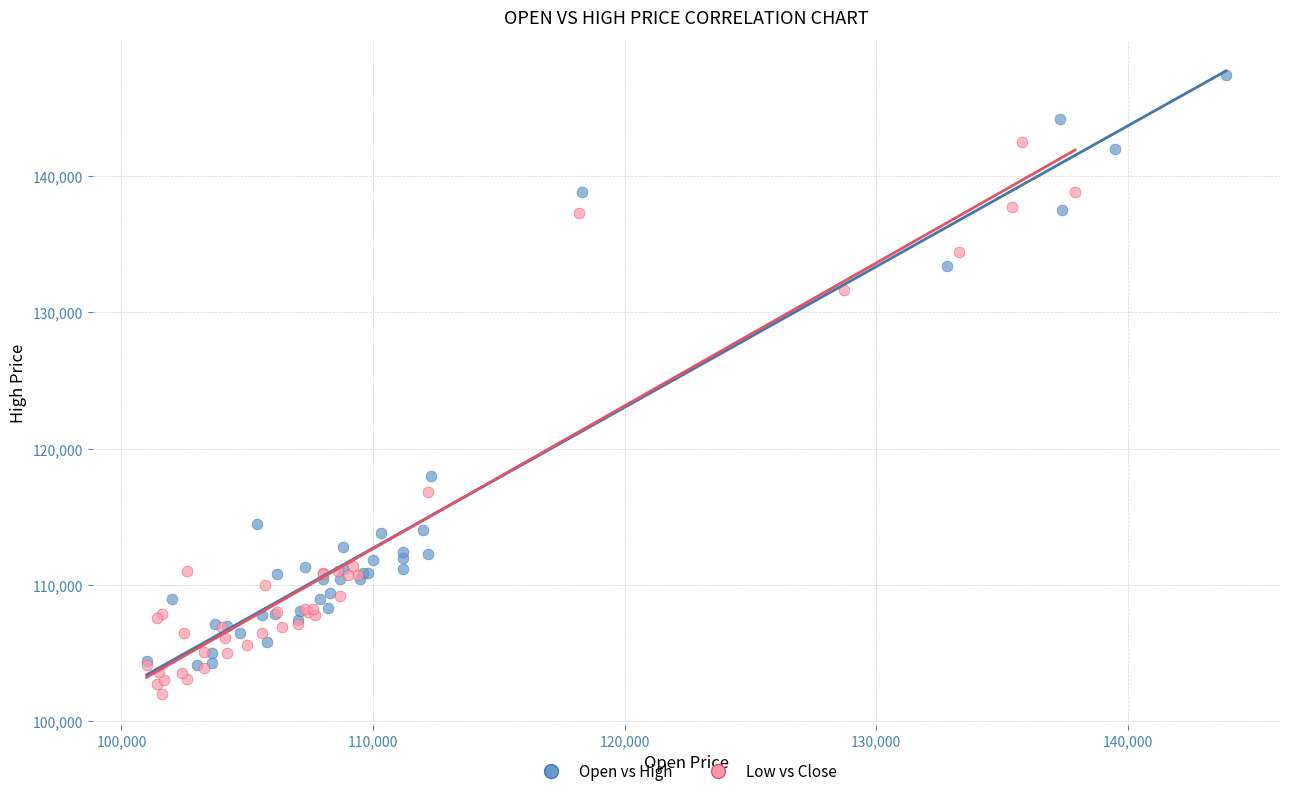

Which series reaches the maximum Y coordinate?

Open vs High